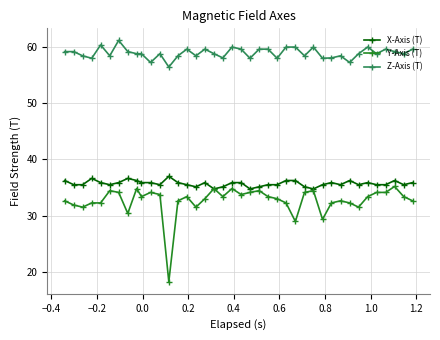

What is the sum of all Z-Axis (T) values?

2359.6